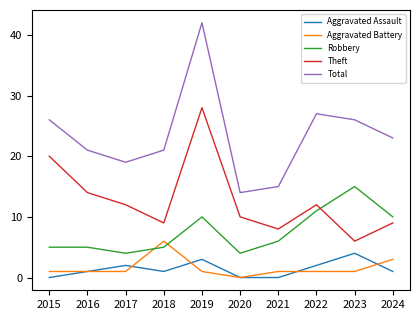

At 2023, list the series in order from largest to smallest.

Total, Robbery, Theft, Aggravated Assault, Aggravated Battery